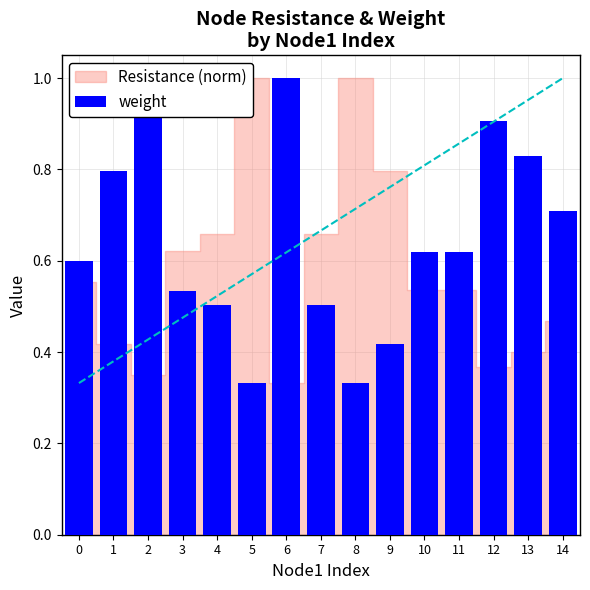

True or false: the data shows 0.4 at 3.

False